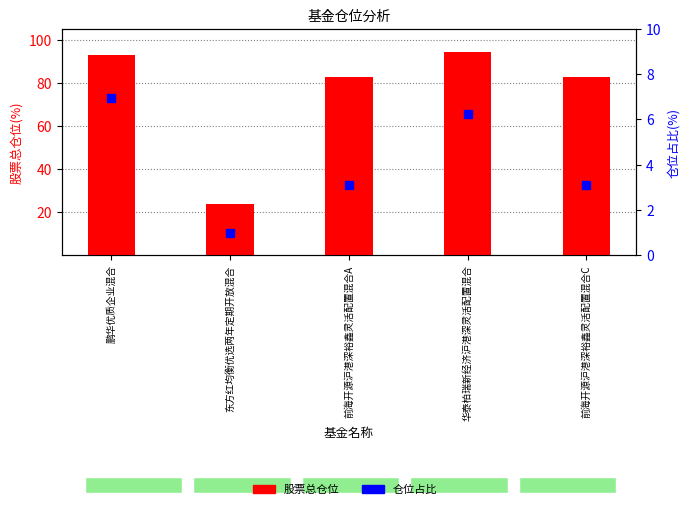

Are the bars horizontal?

No